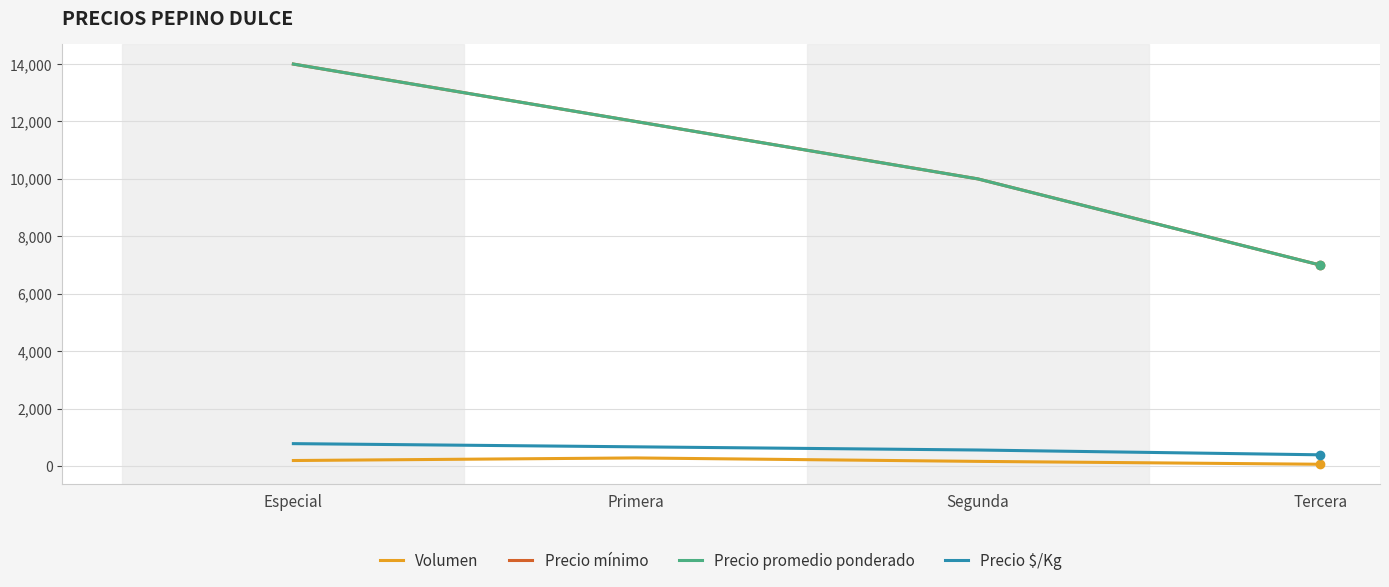

What is the average value of the Precio $/Kg series?

598